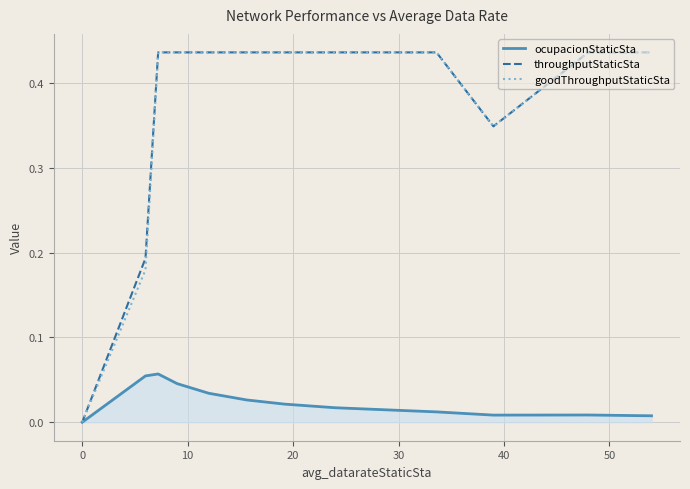

What is the difference between the second highest and second lowest values in the throughputStaticSta series?

0.2